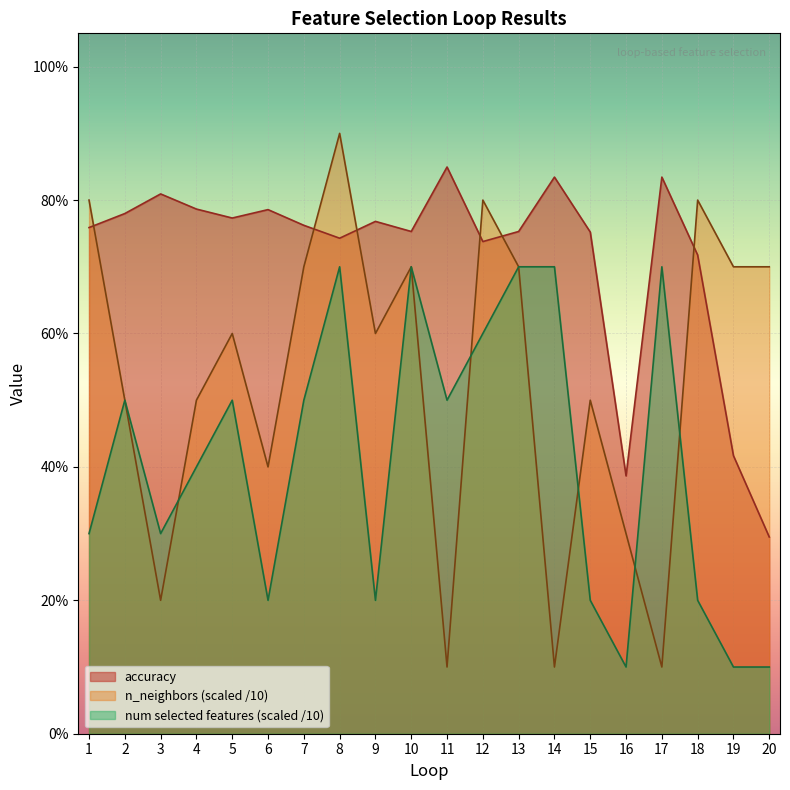

True or false: num selected features and accuracy cross at least once.

False